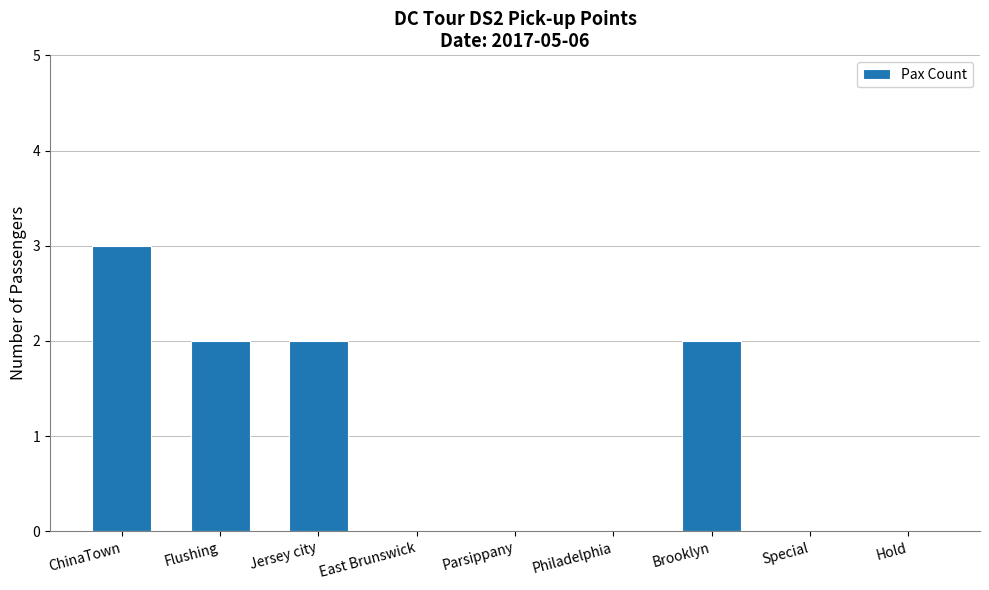

Which category has the highest value across all series?

ChinaTown